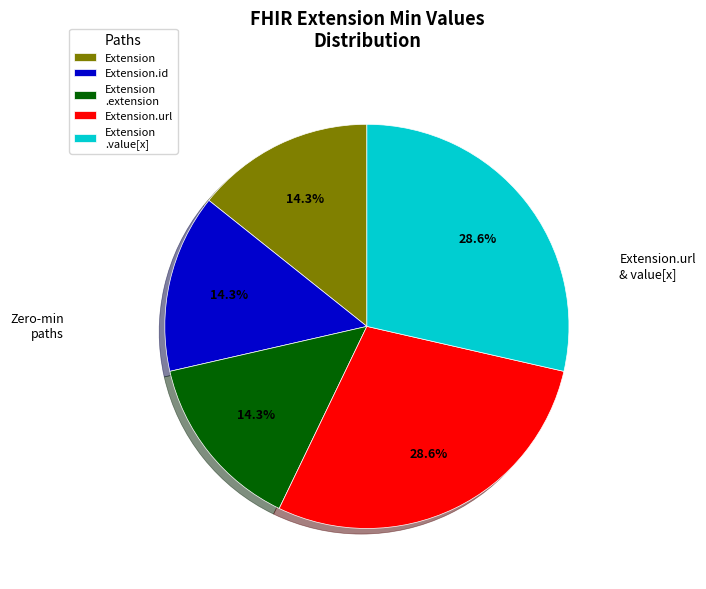

Is it true that Extension.url is 62% of the pie?

False